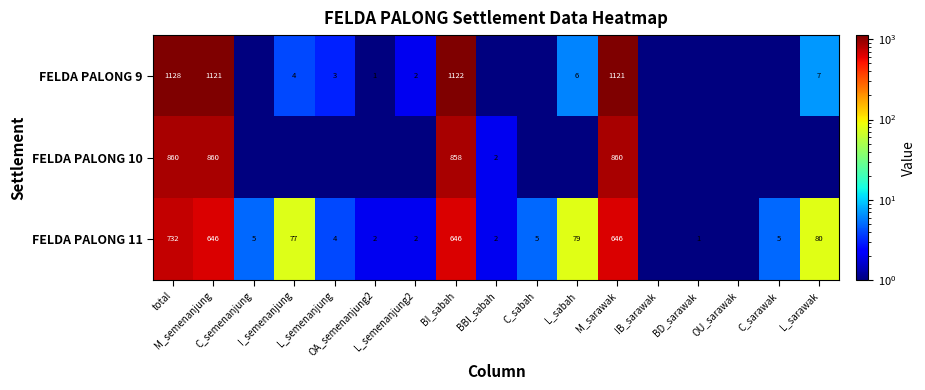

What is the difference between the maximum and minimum values in the FELDA PALONG 9 series?

1127.9